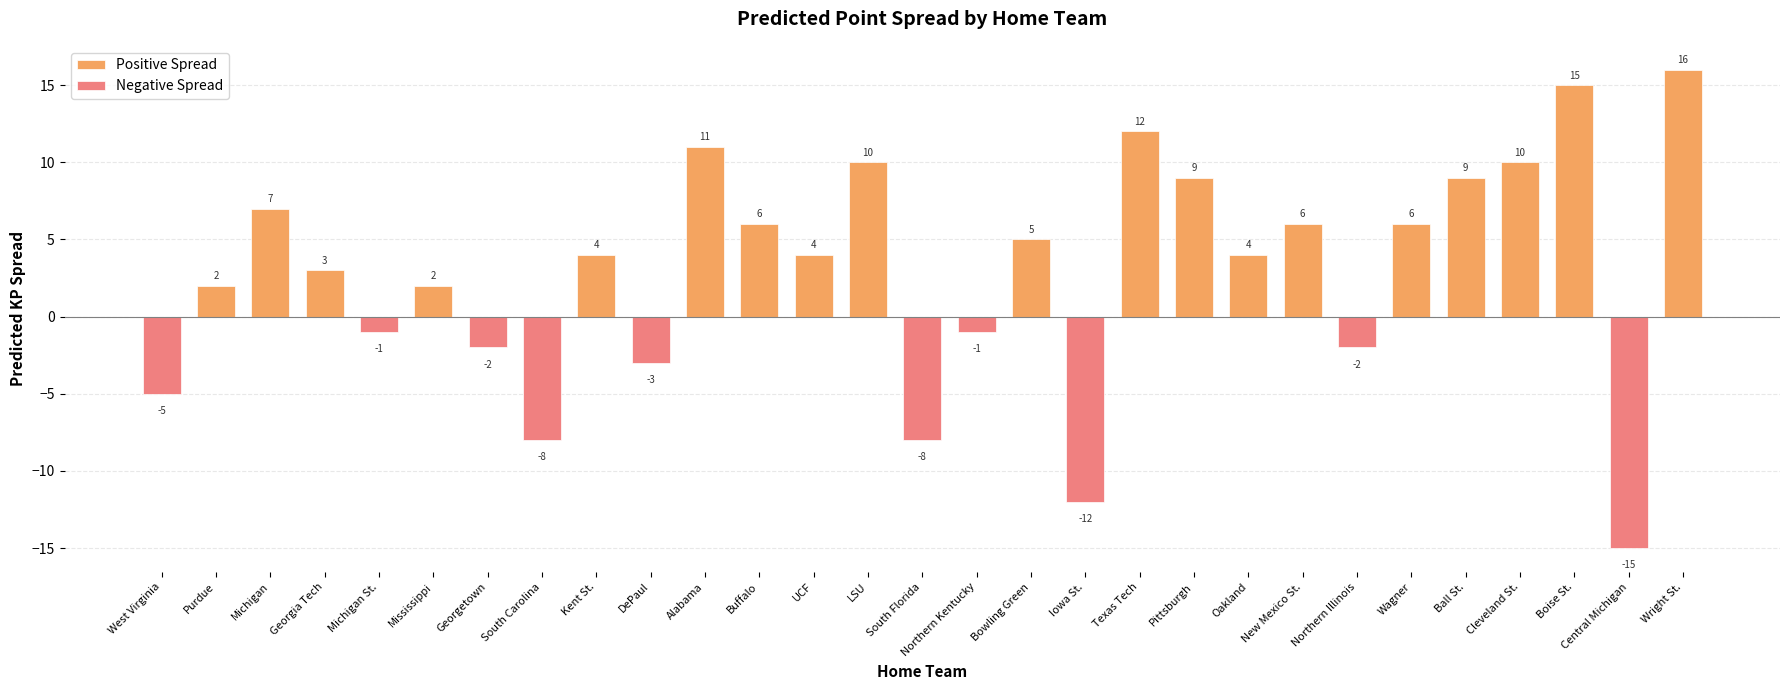

How many values are below 4?

13